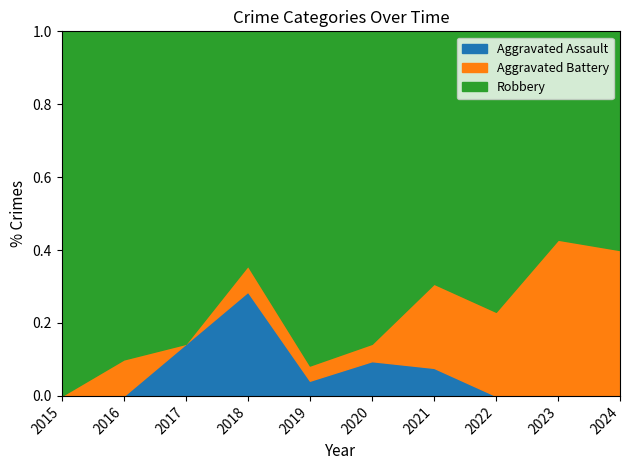

Reading left to right, what are all the values shown in this chart?

Aggravated Assault: 0	0	2	4	1	2	1	0	0	0
Aggravated Battery: 0	1	0	1	1	1	3	3	3	4
Robbery: 6	9	12	9	22	18	9	10	4	6